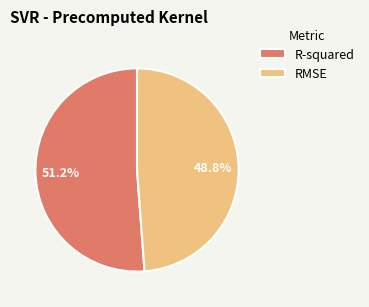

Count the number of slices in the pie.

2